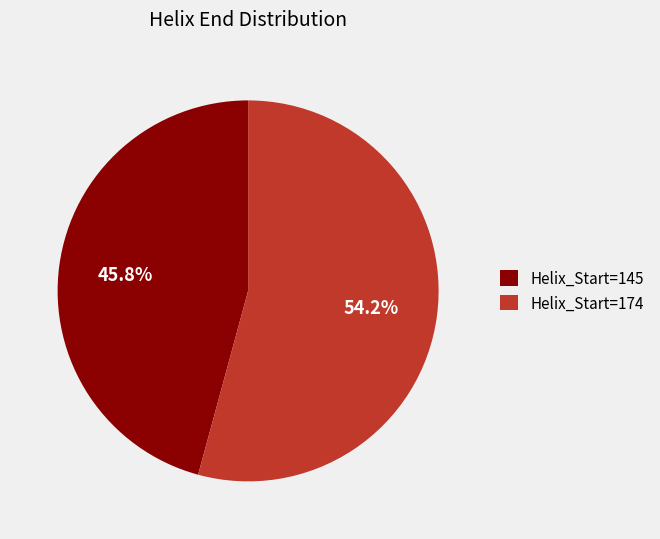

Which slice represents more than half of the pie?

Helix_Start=174